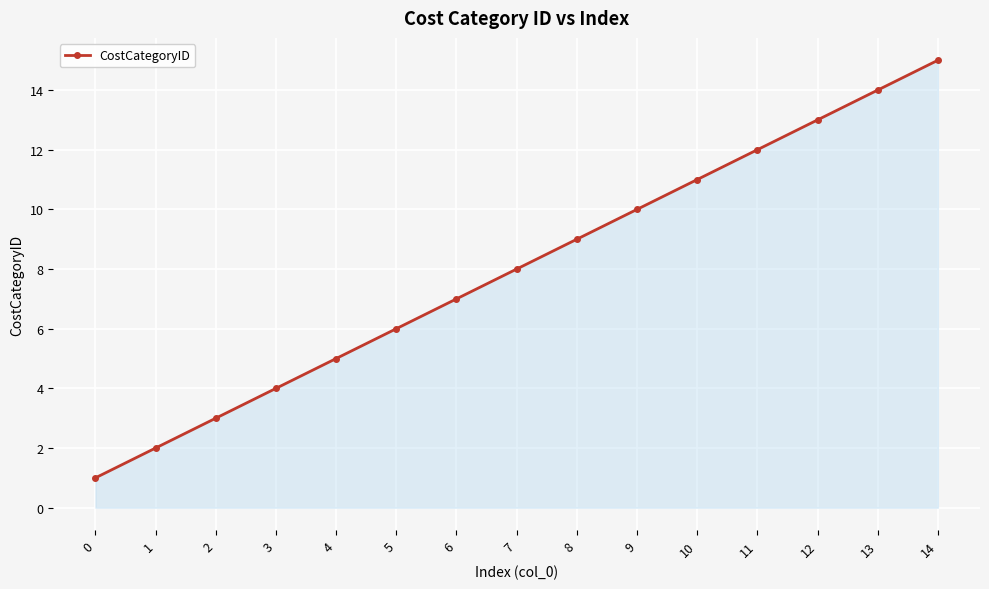

What is the difference between the maximum and minimum values?

14